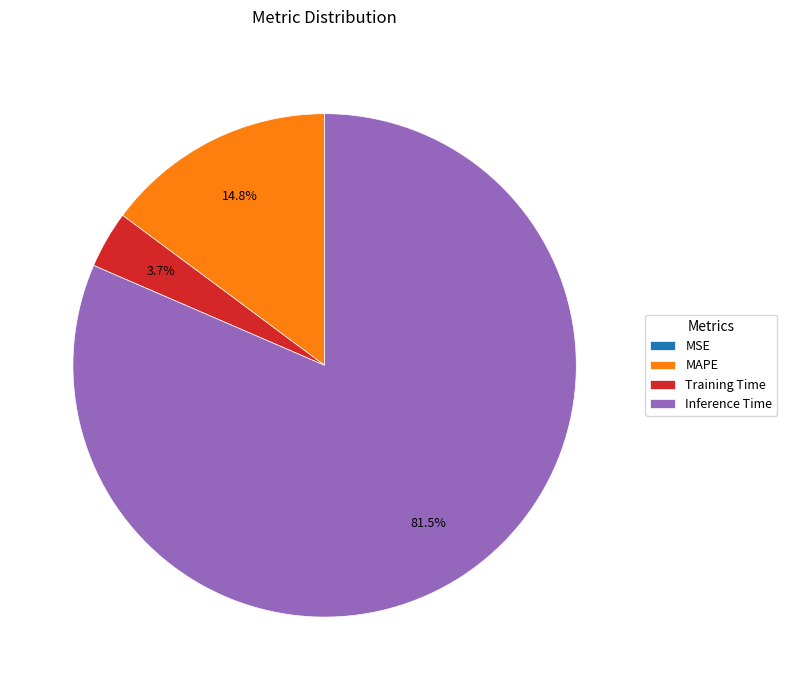

How much of the chart is everything except Training Time?

96.3%